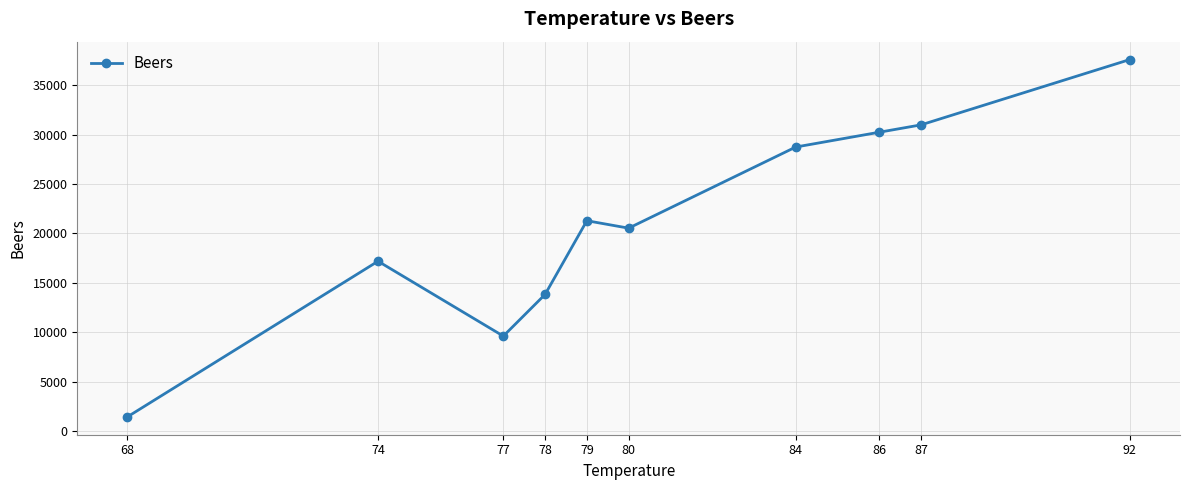

At which category does the chart reach its peak across all series?

92